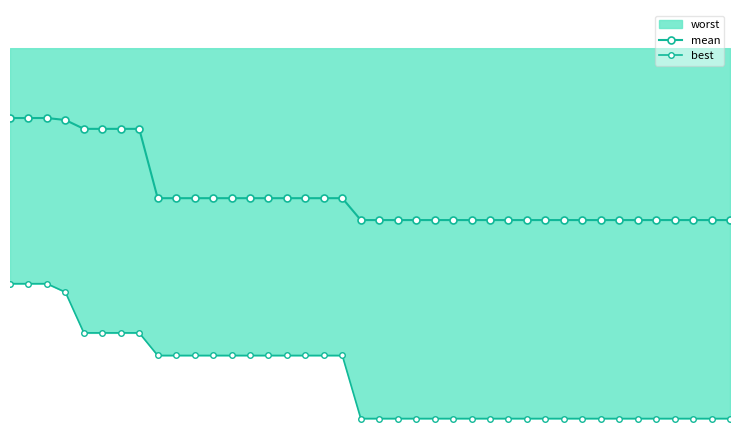

What is the difference between the maximum and second lowest values in the mean series?

1.1